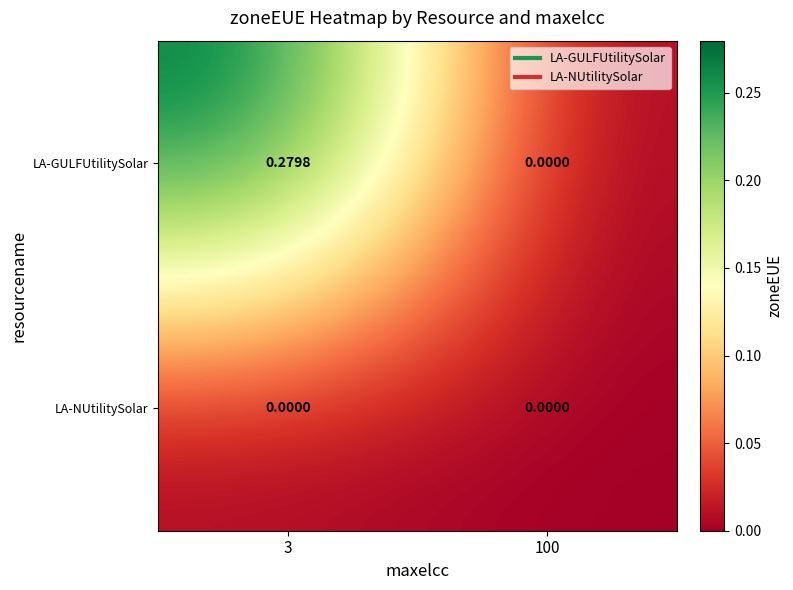

List the series in order of their peak value, highest first.

LA-GULFUtilitySolar, LA-NUtilitySolar